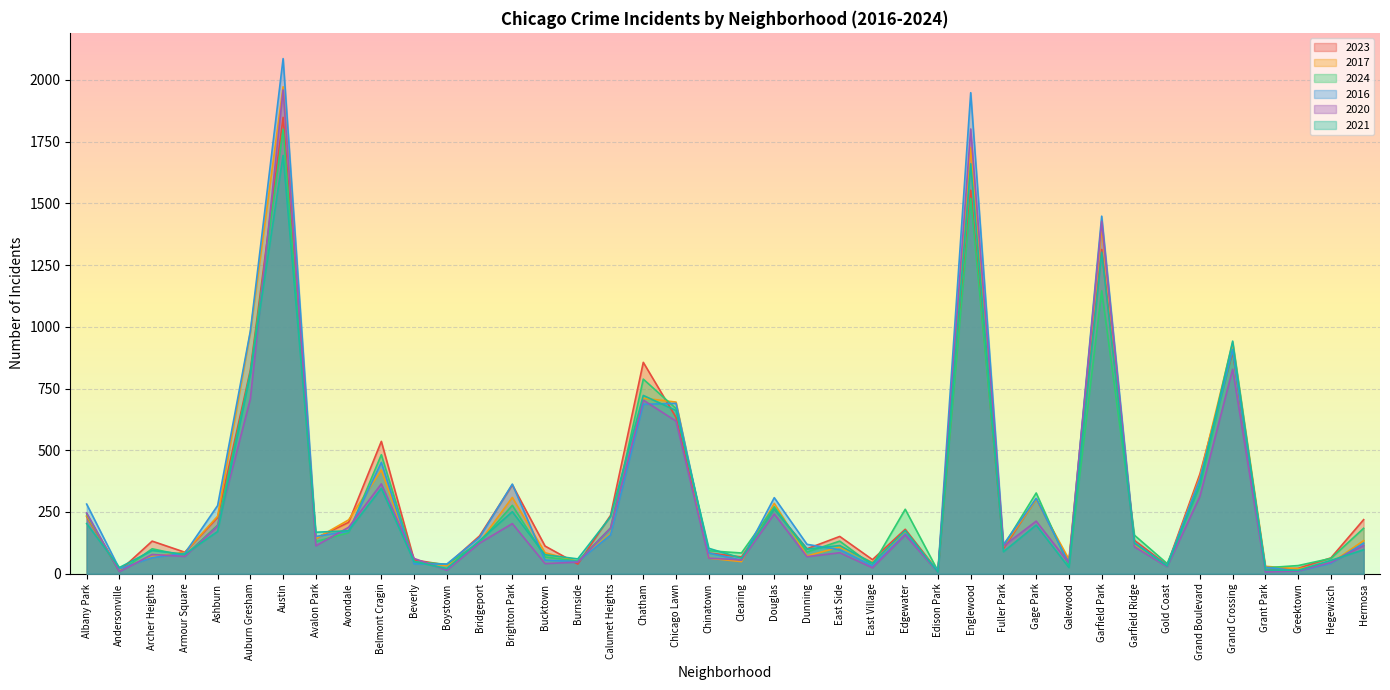

True or false: 2016 has more than 1 points higher than both neighbors.

True